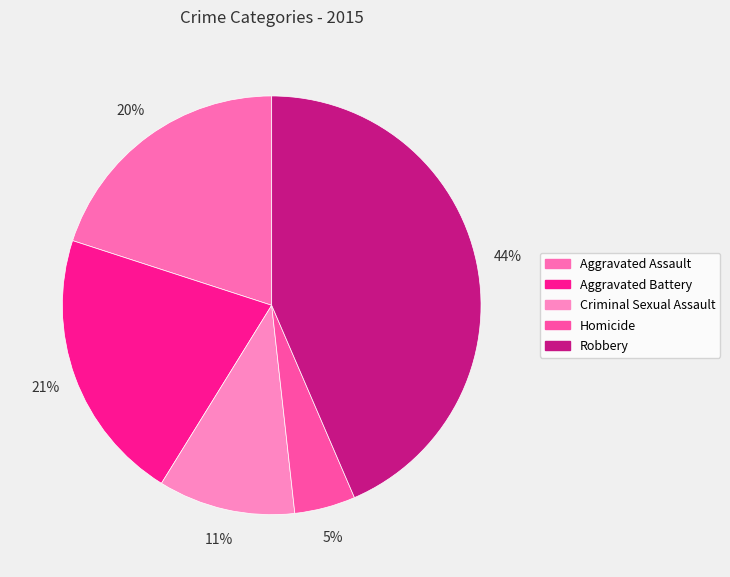

How many segments does this pie chart have?

5